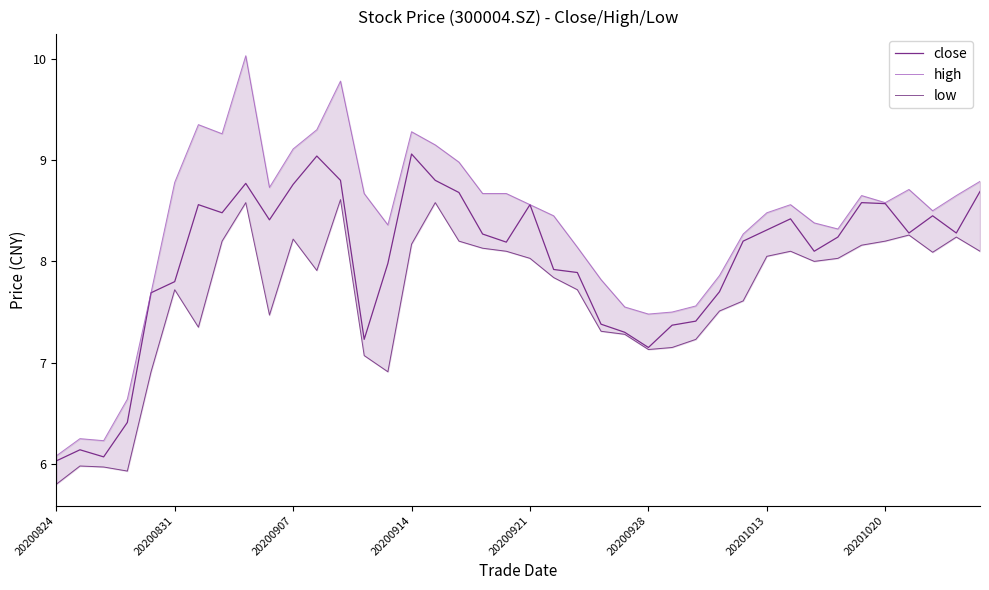

What is the difference between the maximum and second lowest values in the close series?

3.0